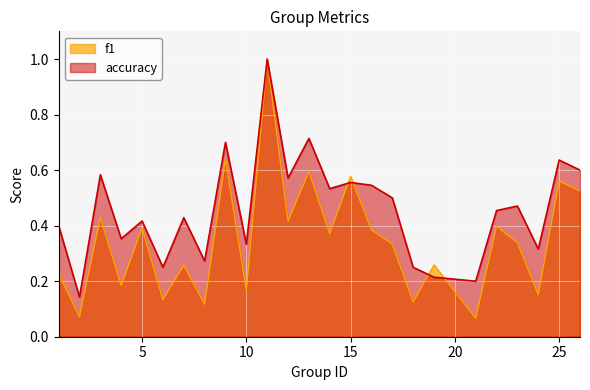

Which series has the largest total across all categories?

accuracy